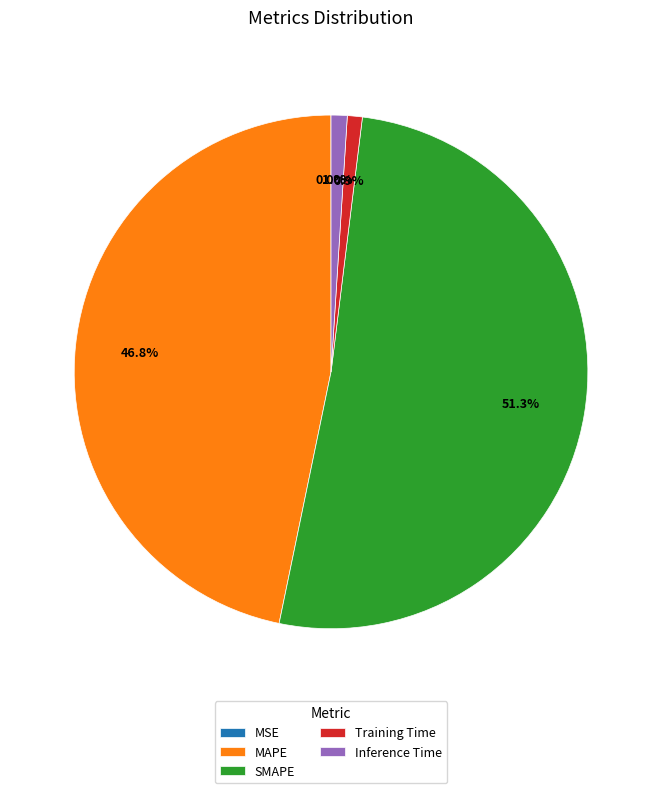

What portion of the pie excludes MAPE?

53.2%